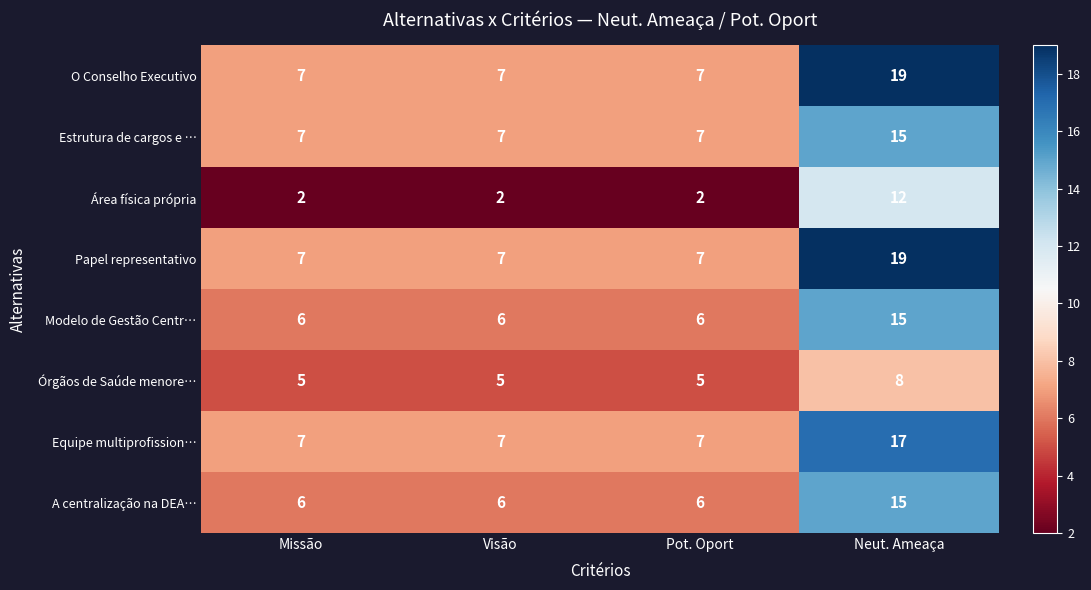

What is the highest value of the Modelo de Gestão Centr… series?

15